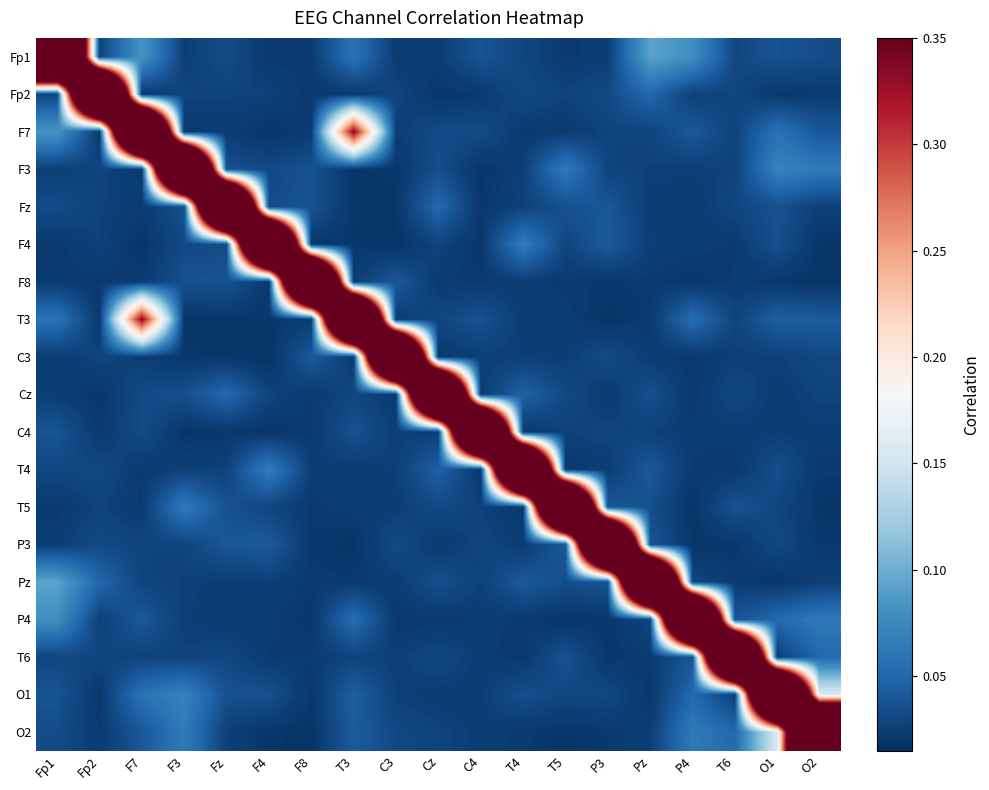

Reading right to left, list all the values displayed in this chart.

Fp1: O2=0.0	O1=0.0	T6=0.0	P4=0.1	Pz=0.1	P3=0.0	T5=0.0	T4=0.0	C4=0.0	Cz=0.0	C3=0.0	T3=0.1	F8=0.0	F4=0.0	Fz=0.0	F3=0.0	F7=0.1	Fp2=0.0	Fp1=1.0
Fp2: O2=0.0	O1=0.0	T6=0.0	P4=0.0	Pz=0.1	P3=0.0	T5=0.0	T4=0.0	C4=0.0	Cz=0.0	C3=0.0	T3=0.0	F8=0.0	F4=0.0	Fz=0.0	F3=0.0	F7=0.0	Fp2=1.0	Fp1=0.0
F7: O2=0.0	O1=0.1	T6=0.0	P4=0.0	Pz=0.0	P3=0.0	T5=0.0	T4=0.0	C4=0.0	Cz=0.0	C3=0.0	T3=0.3	F8=0.0	F4=0.0	Fz=0.0	F3=0.0	F7=1.0	Fp2=0.0	Fp1=0.1
F3: O2=0.1	O1=0.1	T6=0.0	P4=0.0	Pz=0.0	P3=0.0	T5=0.1	T4=0.0	C4=0.0	Cz=0.0	C3=0.0	T3=0.0	F8=0.0	F4=0.0	Fz=0.0	F3=1.0	F7=0.0	Fp2=0.0	Fp1=0.0
Fz: O2=0.0	O1=0.0	T6=0.0	P4=0.0	Pz=0.0	P3=0.0	T5=0.0	T4=0.0	C4=0.0	Cz=0.1	C3=0.0	T3=0.0	F8=0.0	F4=0.0	Fz=1.0	F3=0.0	F7=0.0	Fp2=0.0	Fp1=0.0
F4: O2=0.0	O1=0.0	T6=0.0	P4=0.0	Pz=0.0	P3=0.0	T5=0.0	T4=0.1	C4=0.0	Cz=0.0	C3=0.0	T3=0.0	F8=0.0	F4=1.0	Fz=0.0	F3=0.0	F7=0.0	Fp2=0.0	Fp1=0.0
F8: O2=0.0	O1=0.0	T6=0.0	P4=0.0	Pz=0.0	P3=0.0	T5=0.0	T4=0.0	C4=0.0	Cz=0.0	C3=0.0	T3=0.0	F8=1.0	F4=0.0	Fz=0.0	F3=0.0	F7=0.0	Fp2=0.0	Fp1=0.0
T3: O2=0.0	O1=0.0	T6=0.0	P4=0.1	Pz=0.0	P3=0.0	T5=0.0	T4=0.0	C4=0.0	Cz=0.0	C3=0.0	T3=1.0	F8=0.0	F4=0.0	Fz=0.0	F3=0.0	F7=0.3	Fp2=0.0	Fp1=0.1
C3: O2=0.0	O1=0.0	T6=0.0	P4=0.0	Pz=0.0	P3=0.0	T5=0.0	T4=0.0	C4=0.0	Cz=0.0	C3=1.0	T3=0.0	F8=0.0	F4=0.0	Fz=0.0	F3=0.0	F7=0.0	Fp2=0.0	Fp1=0.0
Cz: O2=0.0	O1=0.0	T6=0.0	P4=0.0	Pz=0.0	P3=0.0	T5=0.0	T4=0.0	C4=0.0	Cz=1.0	C3=0.0	T3=0.0	F8=0.0	F4=0.0	Fz=0.1	F3=0.0	F7=0.0	Fp2=0.0	Fp1=0.0
C4: O2=0.0	O1=0.0	T6=0.0	P4=0.0	Pz=0.0	P3=0.0	T5=0.0	T4=0.0	C4=1.0	Cz=0.0	C3=0.0	T3=0.0	F8=0.0	F4=0.0	Fz=0.0	F3=0.0	F7=0.0	Fp2=0.0	Fp1=0.0
T4: O2=0.0	O1=0.0	T6=0.0	P4=0.0	Pz=0.0	P3=0.0	T5=0.0	T4=1.0	C4=0.0	Cz=0.0	C3=0.0	T3=0.0	F8=0.0	F4=0.1	Fz=0.0	F3=0.0	F7=0.0	Fp2=0.0	Fp1=0.0
T5: O2=0.0	O1=0.0	T6=0.0	P4=0.0	Pz=0.0	P3=0.0	T5=1.0	T4=0.0	C4=0.0	Cz=0.0	C3=0.0	T3=0.0	F8=0.0	F4=0.0	Fz=0.0	F3=0.1	F7=0.0	Fp2=0.0	Fp1=0.0
P3: O2=0.0	O1=0.0	T6=0.0	P4=0.0	Pz=0.0	P3=1.0	T5=0.0	T4=0.0	C4=0.0	Cz=0.0	C3=0.0	T3=0.0	F8=0.0	F4=0.0	Fz=0.0	F3=0.0	F7=0.0	Fp2=0.0	Fp1=0.0
Pz: O2=0.0	O1=0.0	T6=0.0	P4=0.0	Pz=1.0	P3=0.0	T5=0.0	T4=0.0	C4=0.0	Cz=0.0	C3=0.0	T3=0.0	F8=0.0	F4=0.0	Fz=0.0	F3=0.0	F7=0.0	Fp2=0.1	Fp1=0.1
P4: O2=0.1	O1=0.1	T6=0.0	P4=1.0	Pz=0.0	P3=0.0	T5=0.0	T4=0.0	C4=0.0	Cz=0.0	C3=0.0	T3=0.1	F8=0.0	F4=0.0	Fz=0.0	F3=0.0	F7=0.0	Fp2=0.0	Fp1=0.1
T6: O2=0.1	O1=0.0	T6=1.0	P4=0.0	Pz=0.0	P3=0.0	T5=0.0	T4=0.0	C4=0.0	Cz=0.0	C3=0.0	T3=0.0	F8=0.0	F4=0.0	Fz=0.0	F3=0.0	F7=0.0	Fp2=0.0	Fp1=0.0
O1: O2=0.2	O1=1.0	T6=0.0	P4=0.1	Pz=0.0	P3=0.0	T5=0.0	T4=0.0	C4=0.0	Cz=0.0	C3=0.0	T3=0.0	F8=0.0	F4=0.0	Fz=0.0	F3=0.1	F7=0.1	Fp2=0.0	Fp1=0.0
O2: O2=1.0	O1=0.2	T6=0.1	P4=0.1	Pz=0.0	P3=0.0	T5=0.0	T4=0.0	C4=0.0	Cz=0.0	C3=0.0	T3=0.0	F8=0.0	F4=0.0	Fz=0.0	F3=0.1	F7=0.0	Fp2=0.0	Fp1=0.0